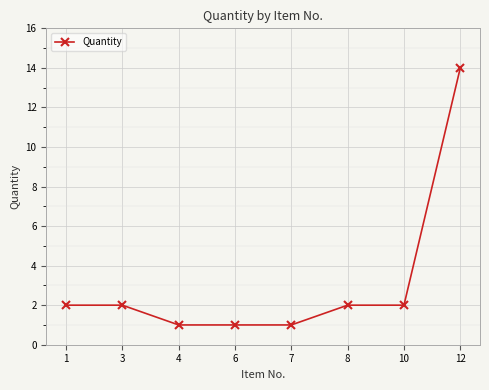

The value at 4 is 0. True or false?

False